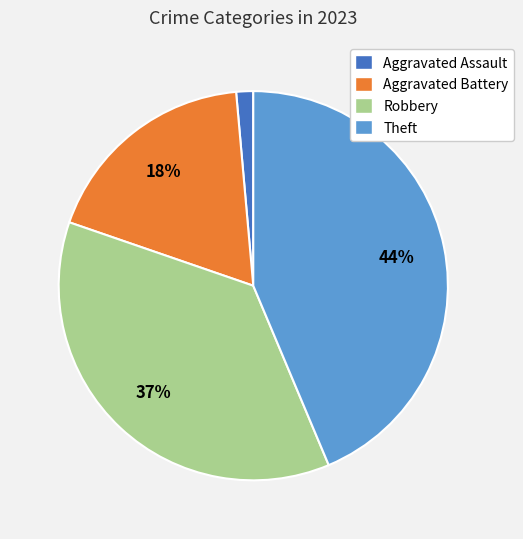

Do Aggravated Assault and Theft together represent more than half of the pie?

No